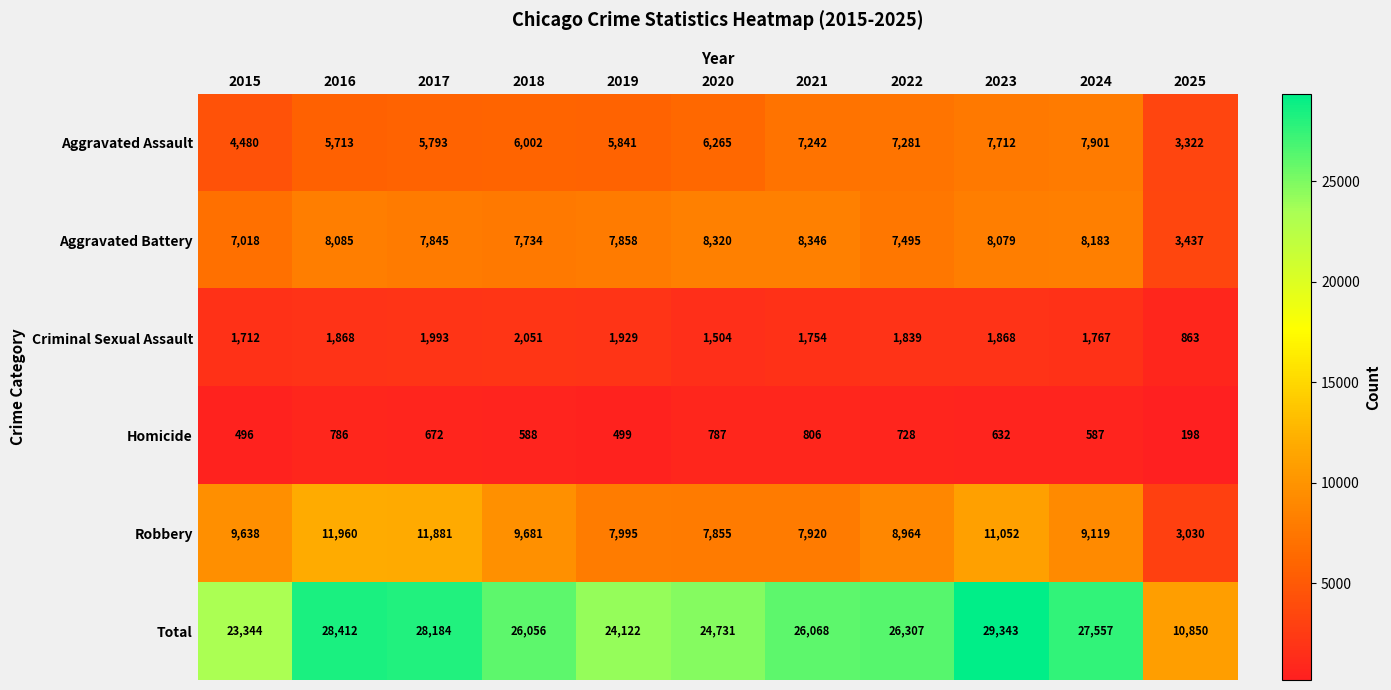

At 2020, list the series in order from smallest to largest.

Homicide, Criminal Sexual Assault, Aggravated Assault, Robbery, Aggravated Battery, Total